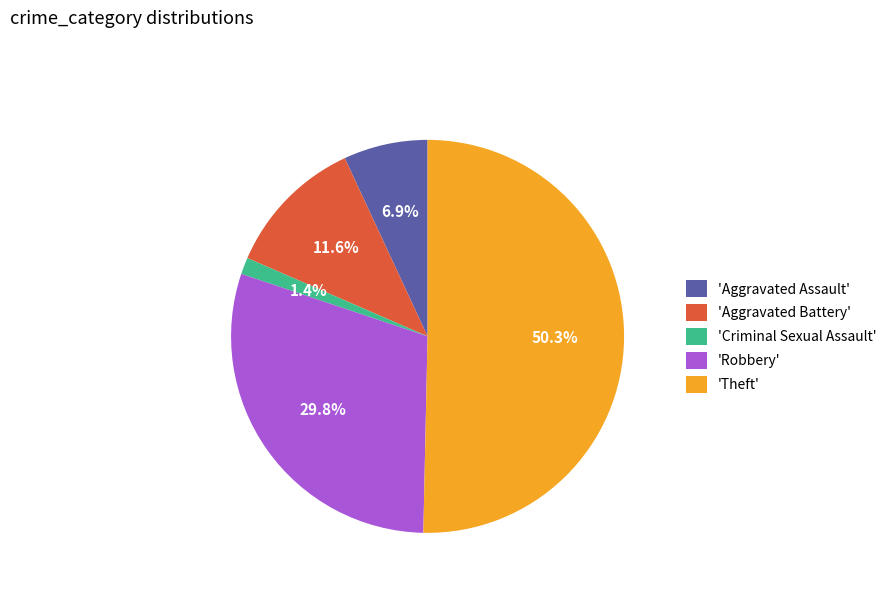

Which has a higher value, 'Theft' or 'Criminal Sexual Assault'?

'Theft'